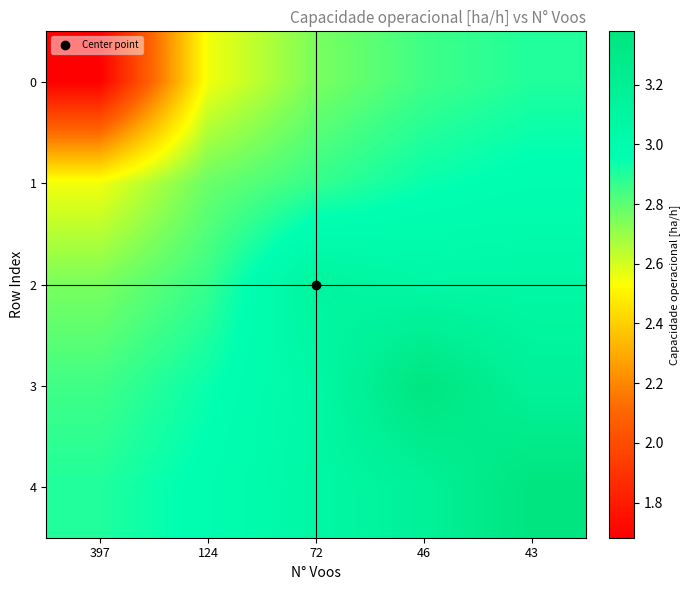

What is the spread (max minus min) of values at 397?

1.2